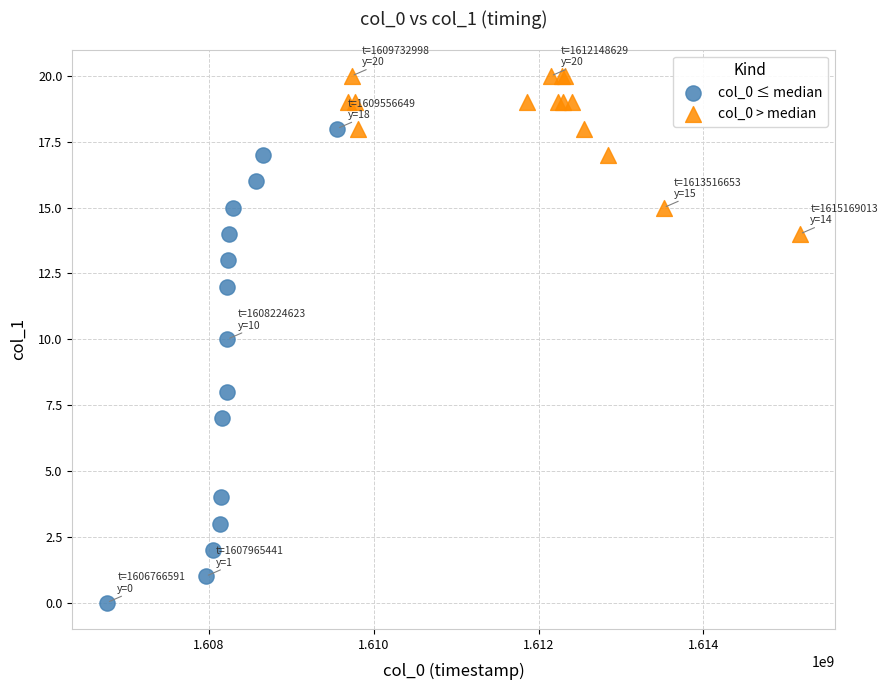

Which series has the widest spread of Y values?

col_0 ≤ median